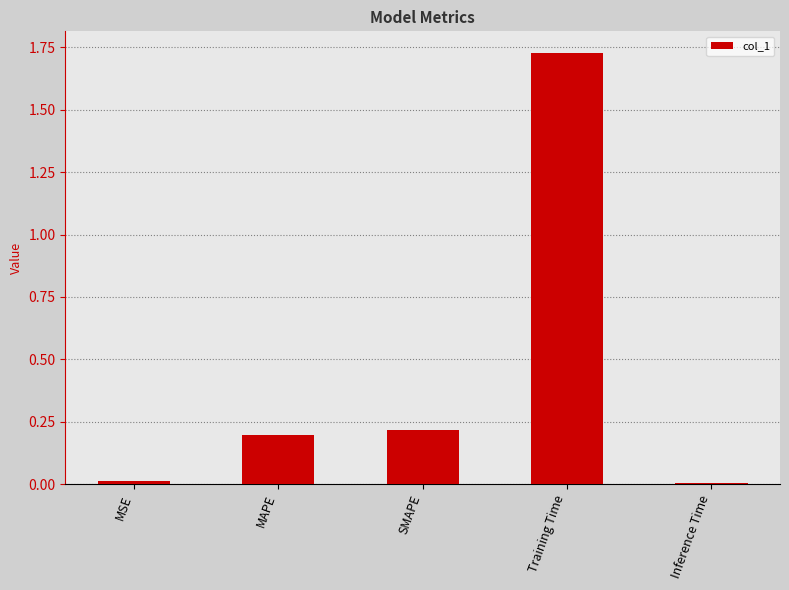

What position from the right is Training Time?

2